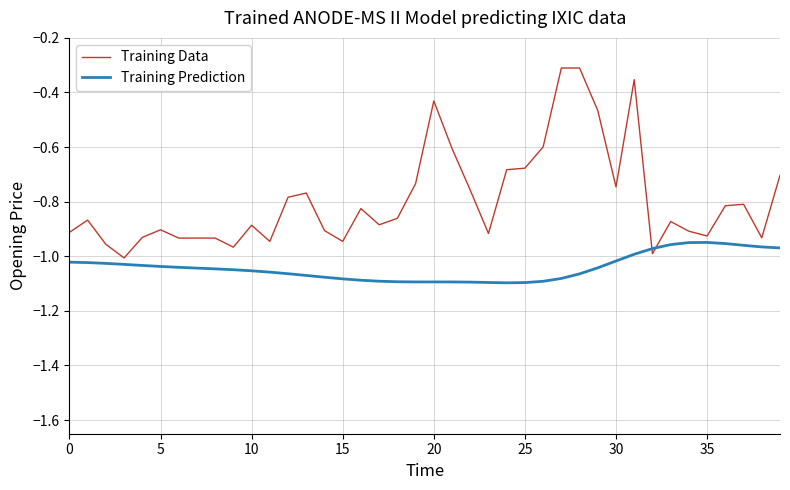

What is the highest value of the Training Data series?

-0.3